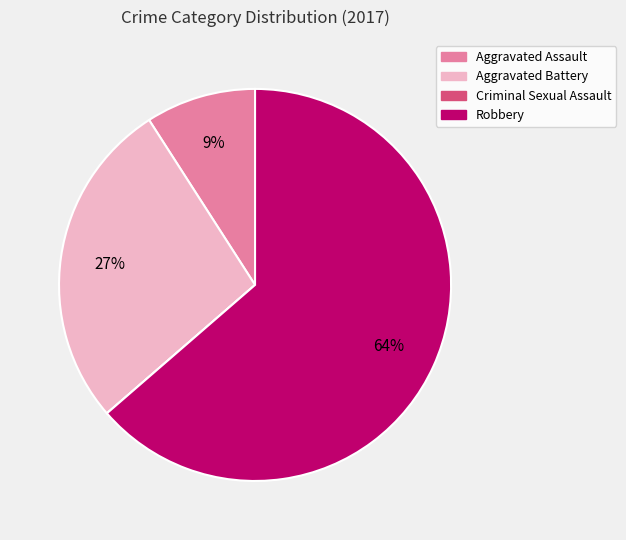

Is there a majority slice in this chart?

Yes